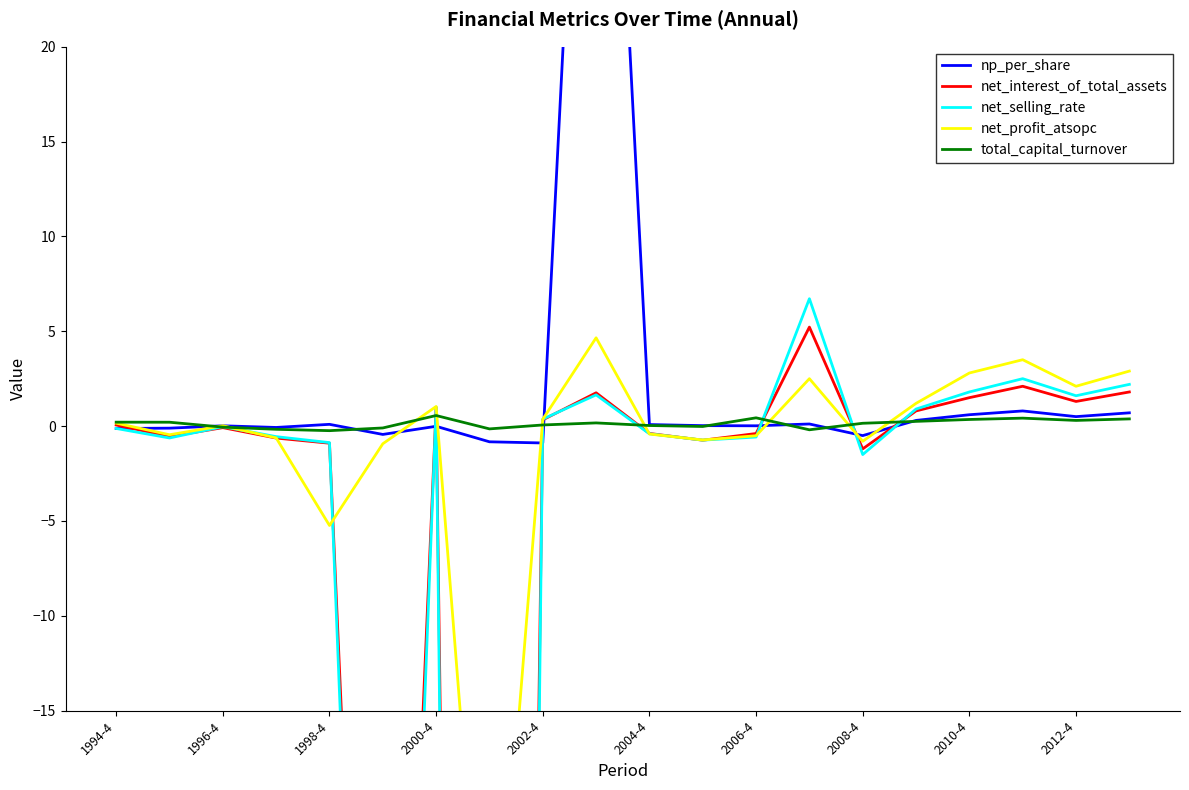

True or false: total_capital_turnover has a value of 0.2 at 1994-4.

True